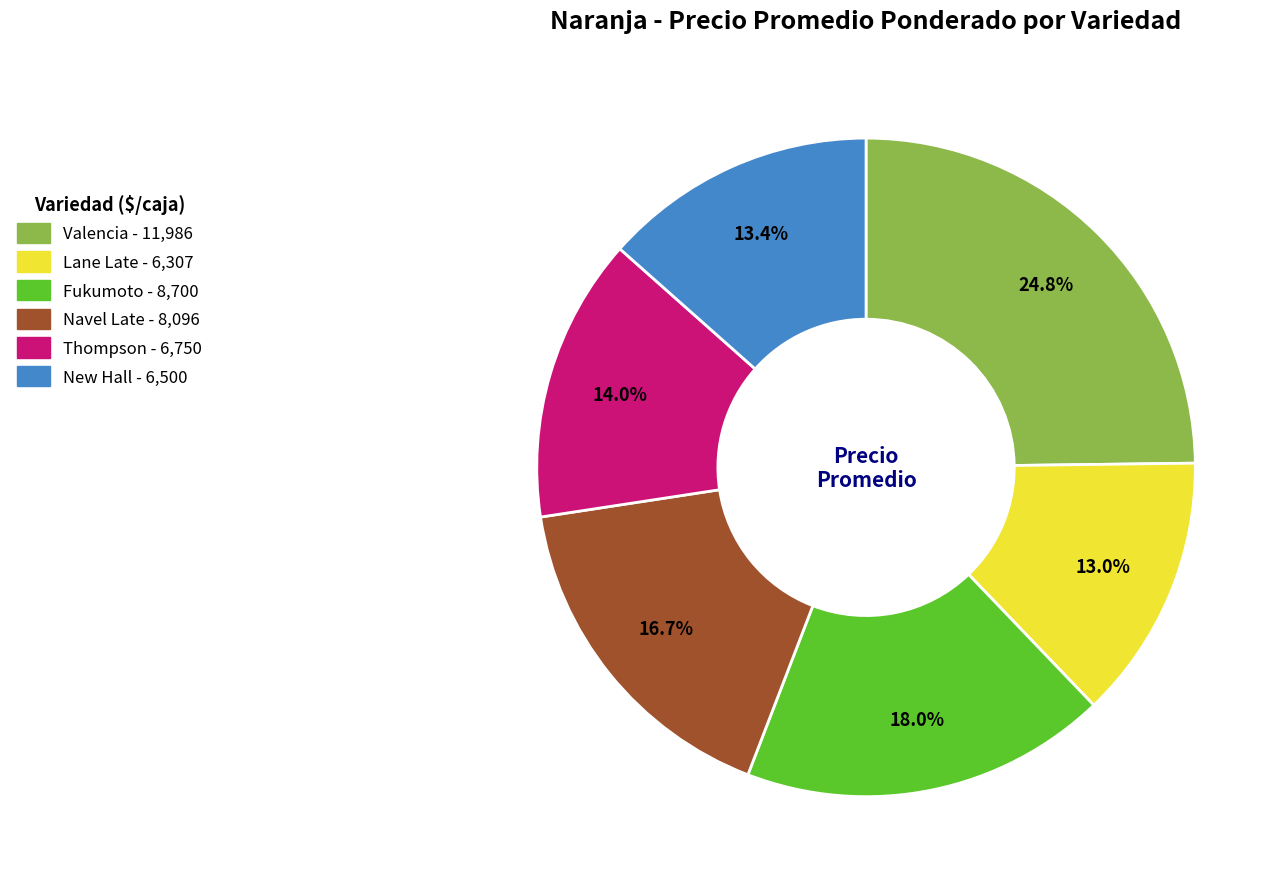

What is the ratio of the value at New Hall to the value at Lane Late?

1.0